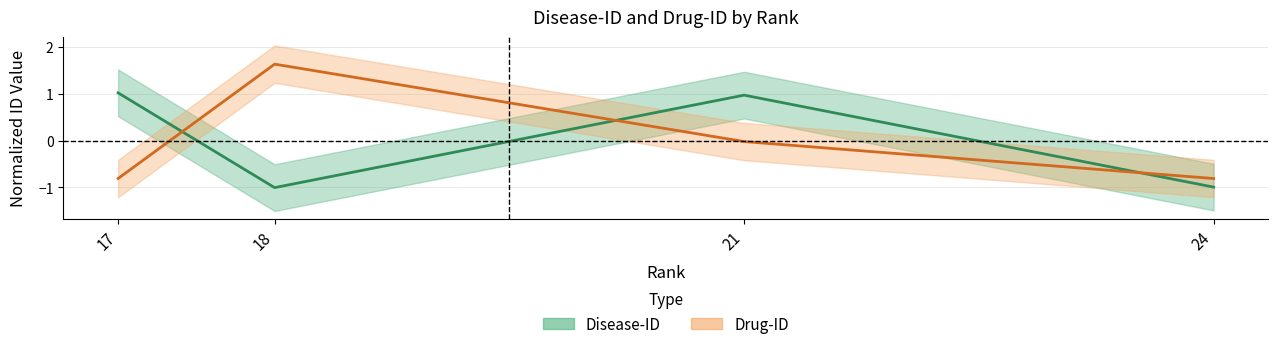

Count the number of categories in the chart.

4